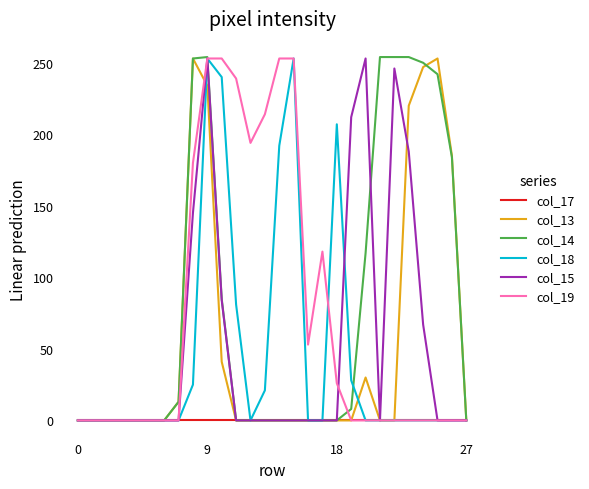

How many values in the col_13 series exceed 0?

9